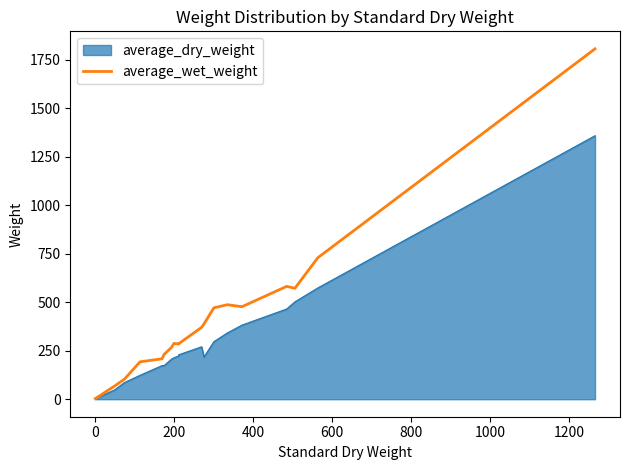

What is the label of the 13th point from the right?

1000